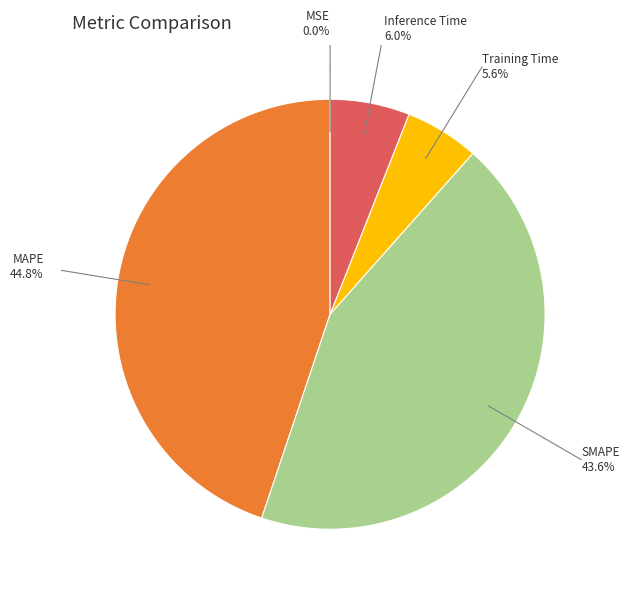

Is there any slice that represents more than half of the pie?

No